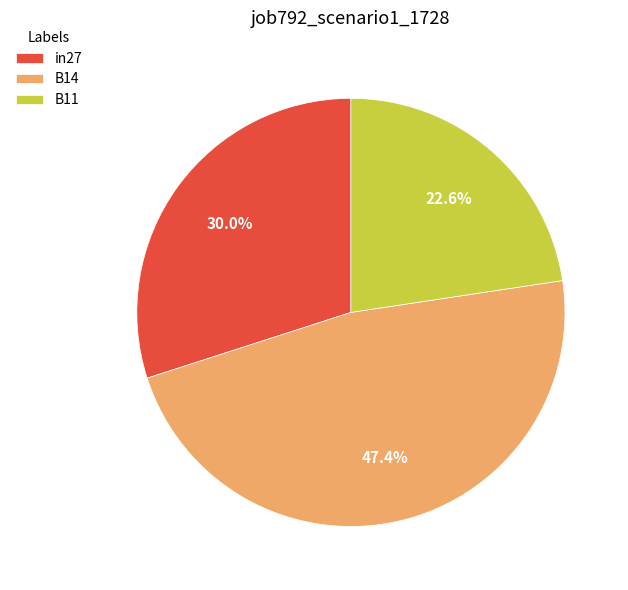

To the nearest percent, what is the difference between the in27 and B14 slice percentages?

17%